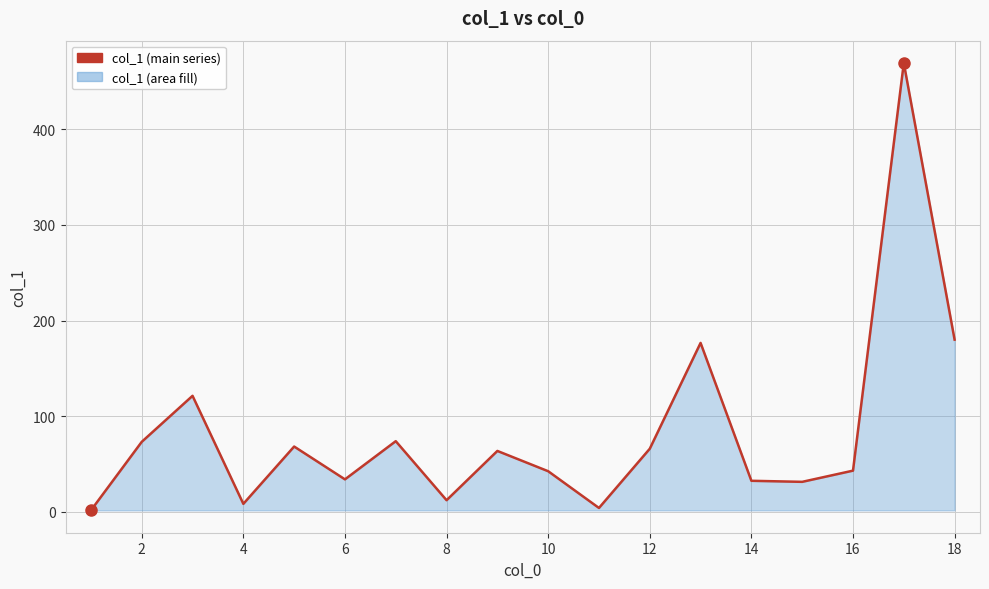

What is the difference between the maximum and minimum values?

467.5